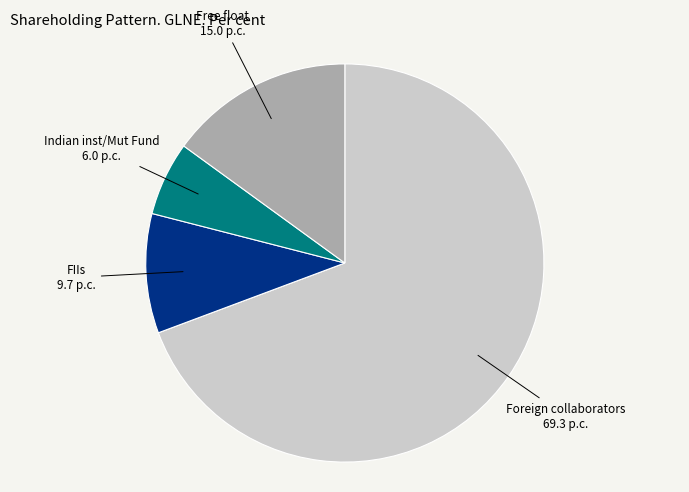

Rank the categories by value from lowest to highest.

Indian inst/Mut Fund, FIIs, Free float, Foreign collaborators